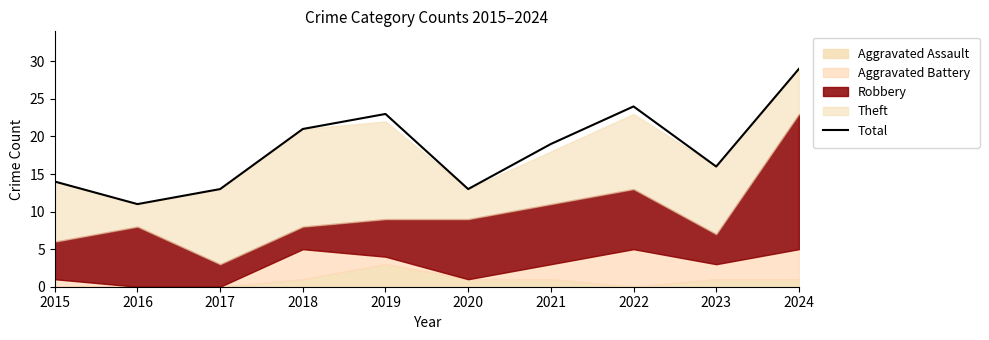

What is the value of the 5th point from the left?

23